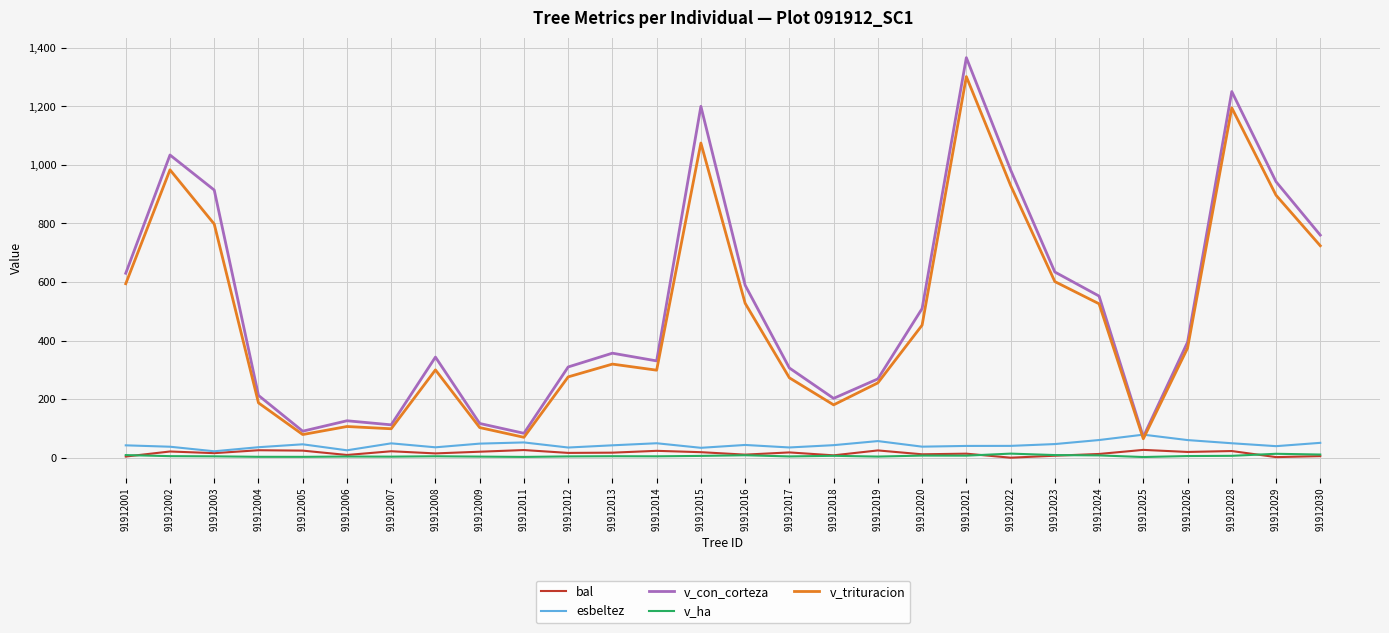

At which label is v_trituracion closest to 682?

91912030